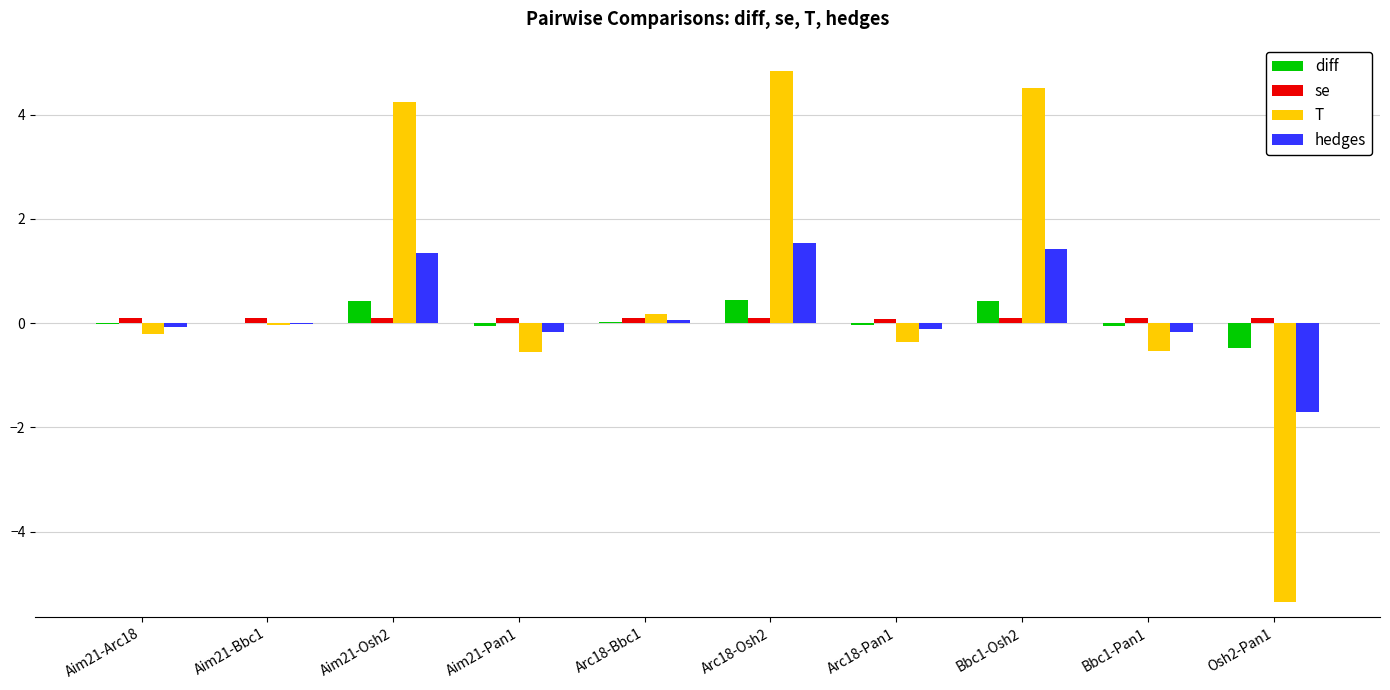

Does the chart contain stacked bars?

No